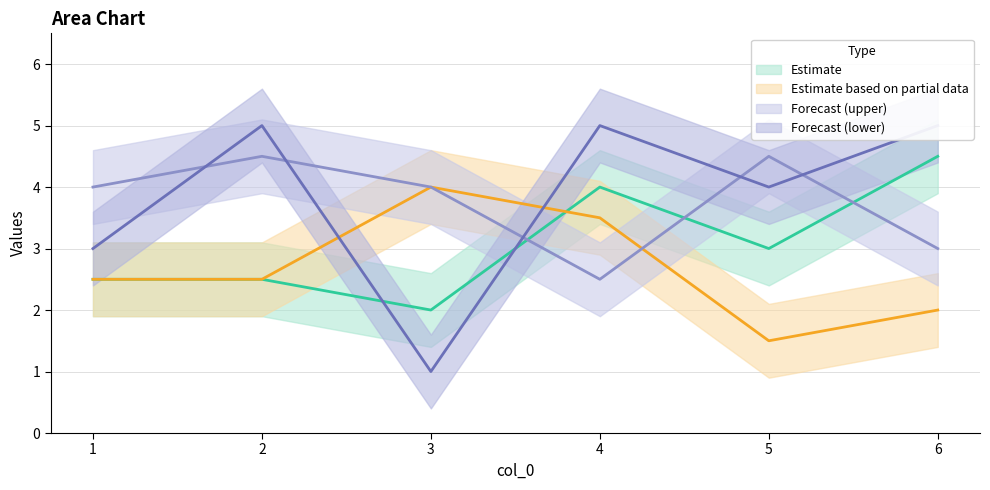

What is the average value of the col_4 series?

2.7